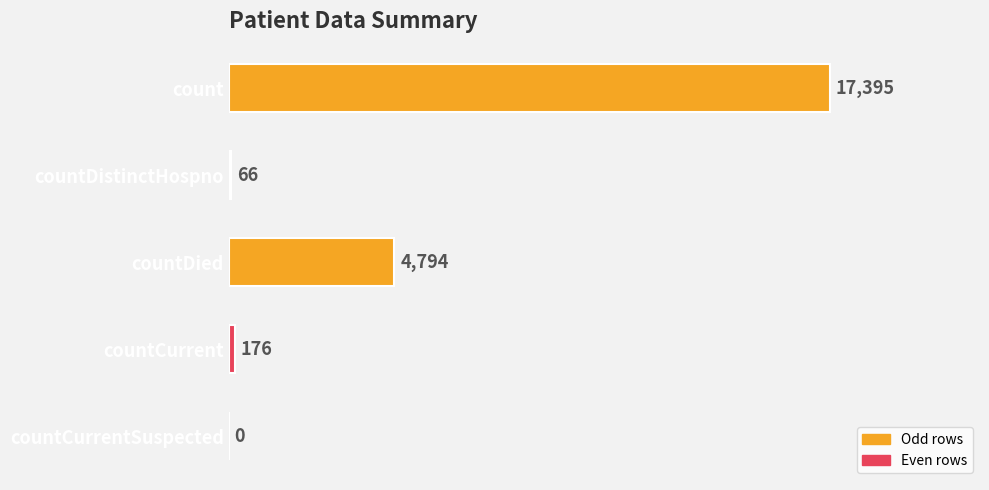

What is the change in value from countCurrent to countCurrentSuspected?

-176